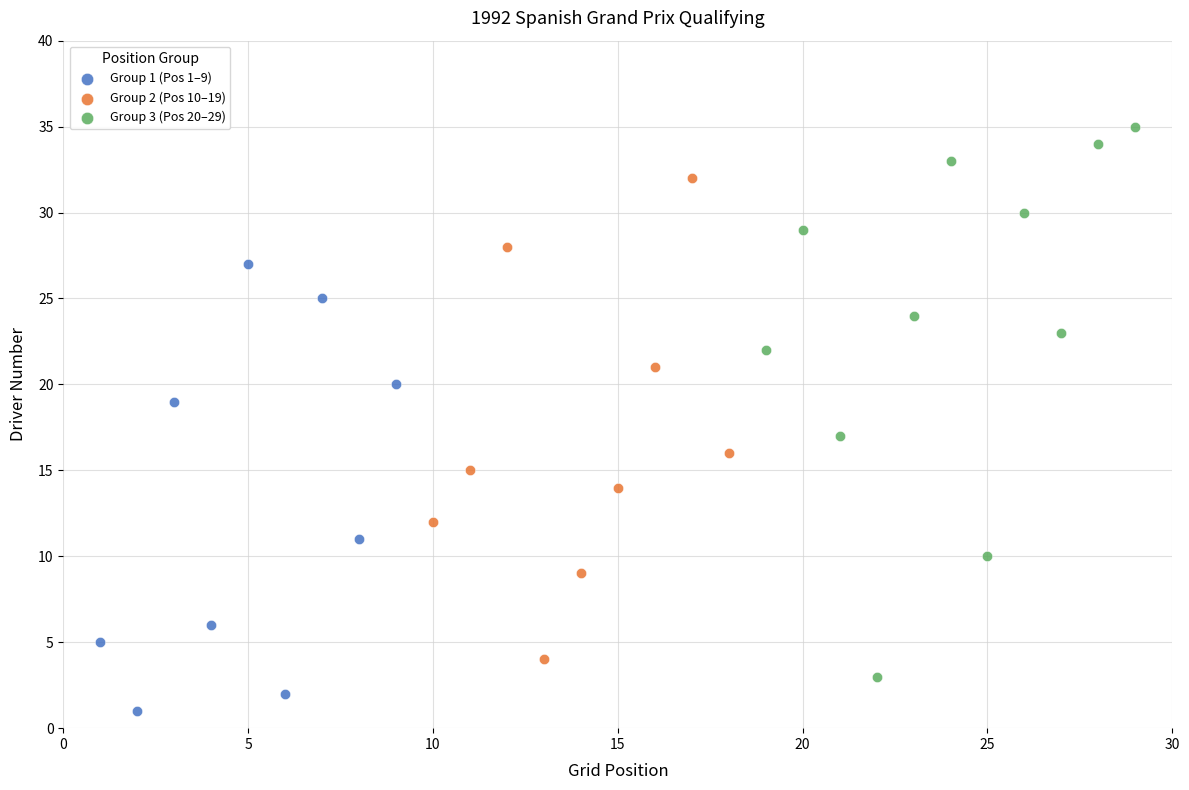

Which series contains the lowest Y value?

Group 1 (Pos 1–9)